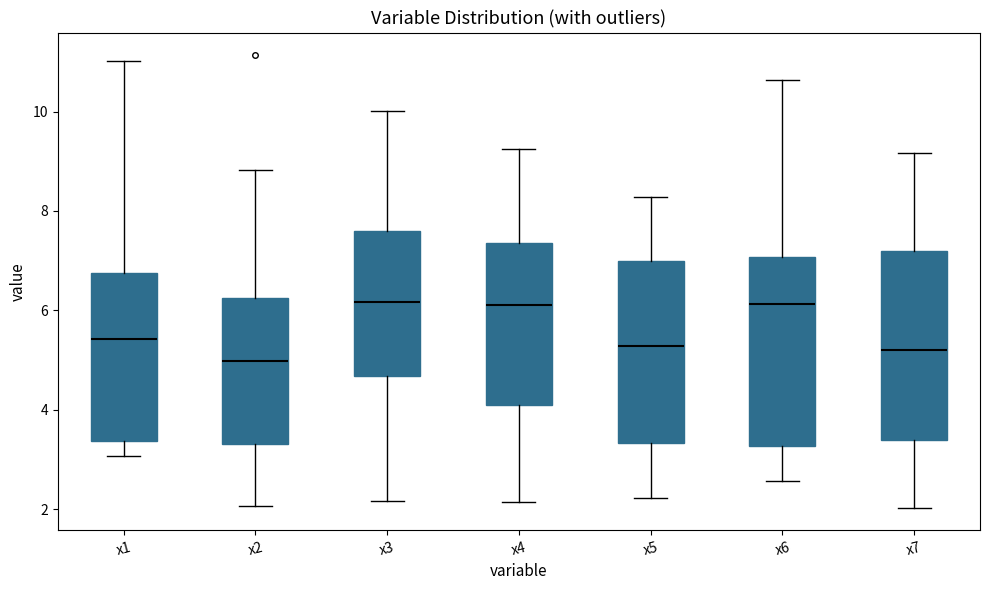

Reading left to right, read every box against the y-axis: the position of its median line, the range the box covers, and the ends of its whiskers. The values are not printed on the chart, so give them approximately, as read against the axis.

x1: median 5.4, box 3.4 to 6.8, whiskers 3.0 to 11.0
x2: median 5.0, box 3.4 to 6.2, whiskers 2.0 to 8.8
x3: median 6.2, box 4.6 to 7.6, whiskers 2.2 to 10.0
x4: median 6.0, box 4.0 to 7.4, whiskers 2.2 to 9.2
x5: median 5.2, box 3.4 to 7.0, whiskers 2.2 to 8.2
x6: median 6.2, box 3.2 to 7.0, whiskers 2.6 to 10.6
x7: median 5.2, box 3.4 to 7.2, whiskers 2.0 to 9.2